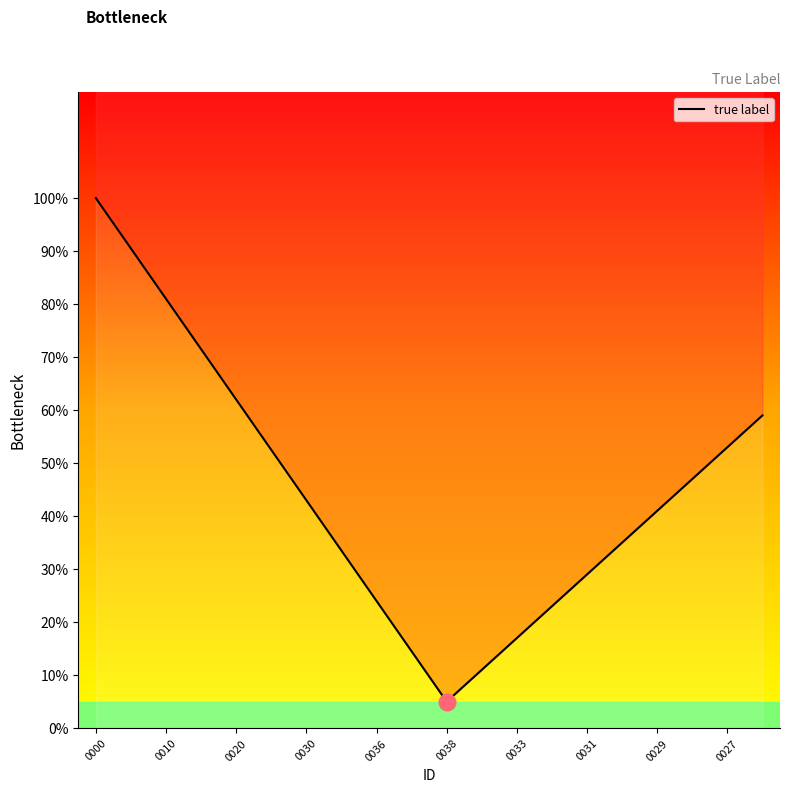

What is the average value?

0.4